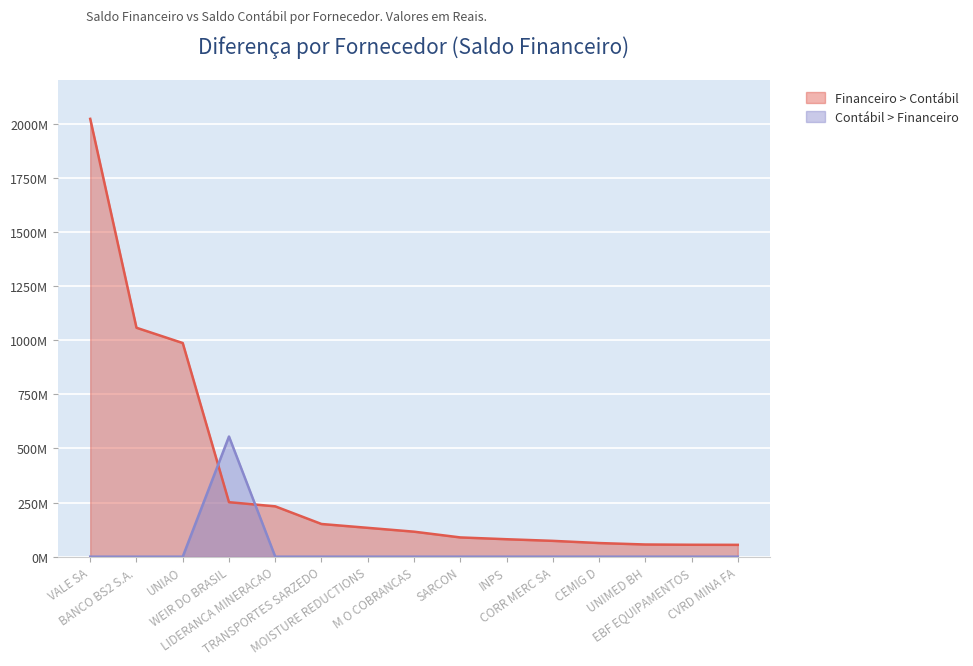

True or false: Financeiro > Contábil has a value of 151028438 at TRANSPORTES SARZEDO.

True